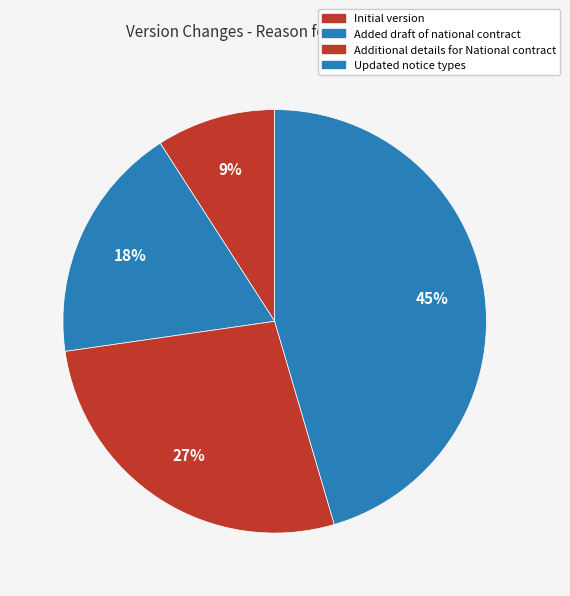

The Initial version slice represents 9% of the pie. True or false?

True